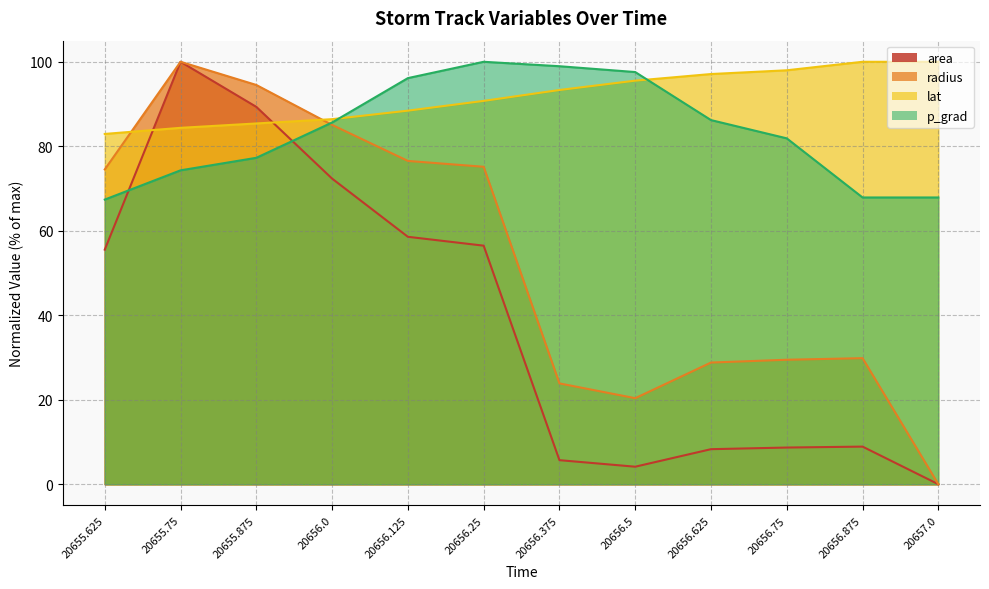

Reading left to right, what are all the values shown in this chart?

area: 55.5	100.0	89.3	72.3	58.6	56.5	5.7	4.1	8.3	8.7	8.9	0.0
radius: 74.5	100.0	94.5	85.1	76.5	75.1	23.9	20.4	28.8	29.5	29.8	0.0
lat: 82.9	84.4	85.4	86.4	88.4	90.7	93.3	95.5	97.1	98.0	100.0	100.0
p_grad: 67.4	74.3	77.3	85.6	96.1	100.0	99.0	97.6	86.2	81.9	67.9	67.9